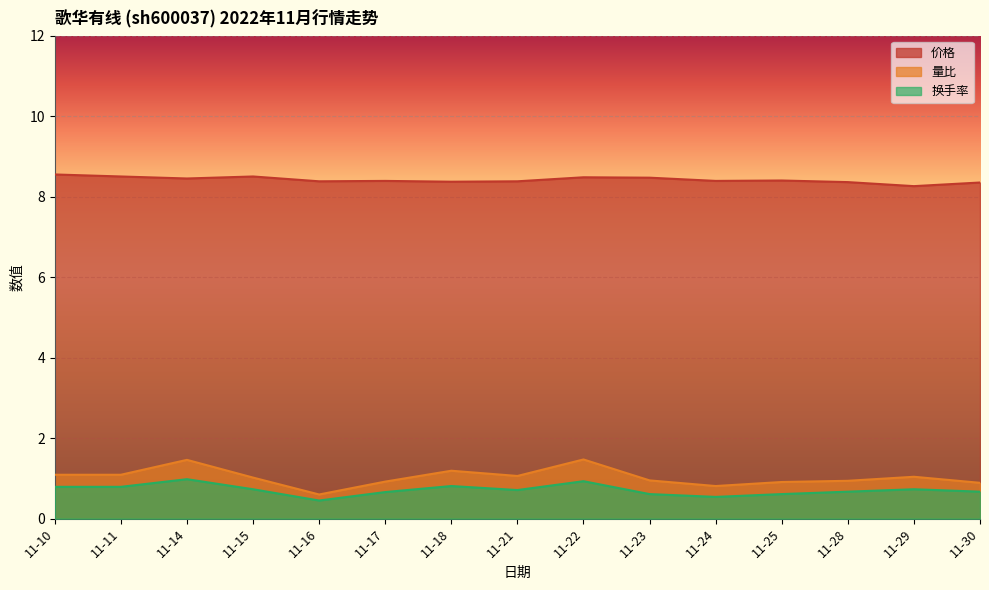

Reading right to left, extract all data points from this chart.

价格: 11-30=8.3	11-29=8.3	11-28=8.4	11-25=8.4	11-24=8.4	11-23=8.5	11-22=8.5	11-21=8.4	11-18=8.4	11-17=8.4	11-16=8.4	11-15=8.5	11-14=8.4	11-11=8.5	11-10=8.6
量比: 11-30=0.9	11-29=1.0	11-28=0.9	11-25=0.9	11-24=0.8	11-23=0.9	11-22=1.5	11-21=1.1	11-18=1.2	11-17=0.9	11-16=0.6	11-15=1.0	11-14=1.5	11-11=1.1	11-10=1.1
换手率: 11-30=0.7	11-29=0.7	11-28=0.7	11-25=0.6	11-24=0.5	11-23=0.6	11-22=0.9	11-21=0.7	11-18=0.8	11-17=0.7	11-16=0.5	11-15=0.7	11-14=1.0	11-11=0.8	11-10=0.8